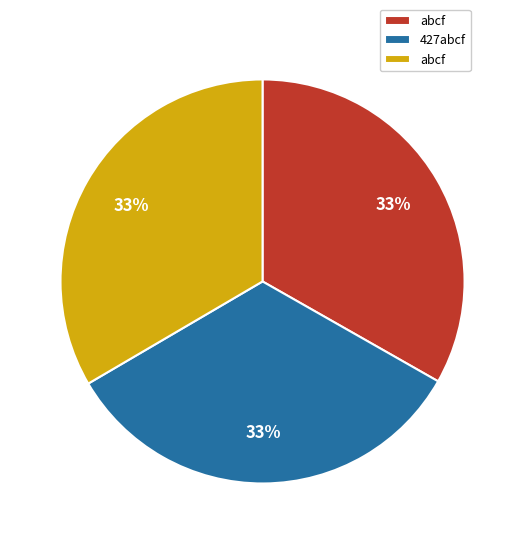

To the nearest percent, what is the average slice percentage?

33%